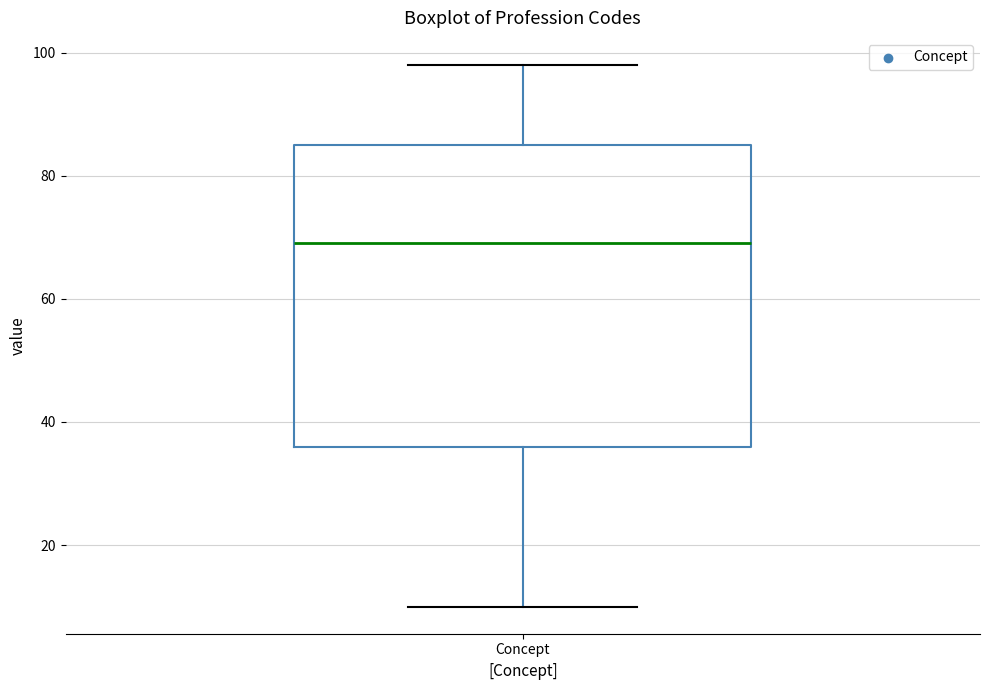

Transcribe this box plot: give where the median line is, the range the box spans, and where the two whiskers end, as read against the y-axis. The values are not printed on the chart, so give them approximately, as read against the axis.

median 70, box 36 to 86, whiskers 10 to 98